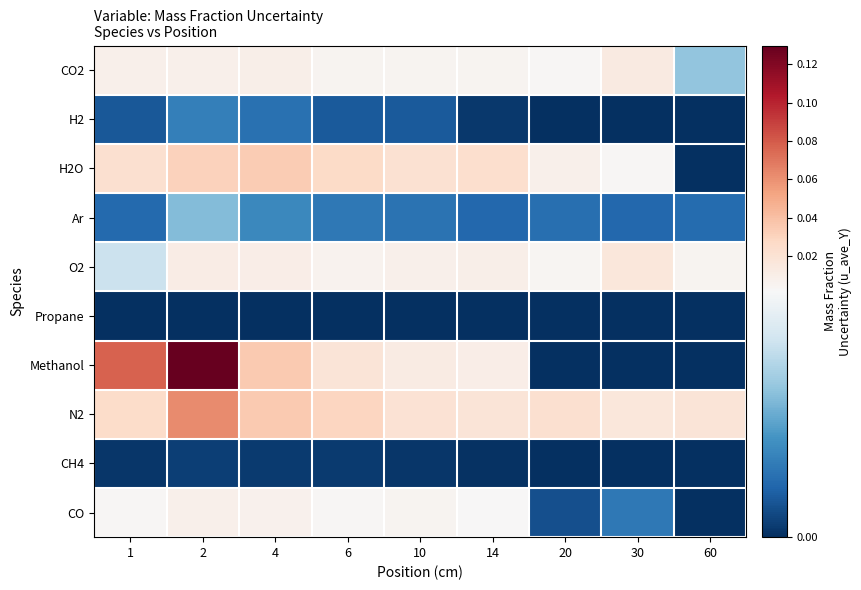

What is the total value across all series at 1?

0.1